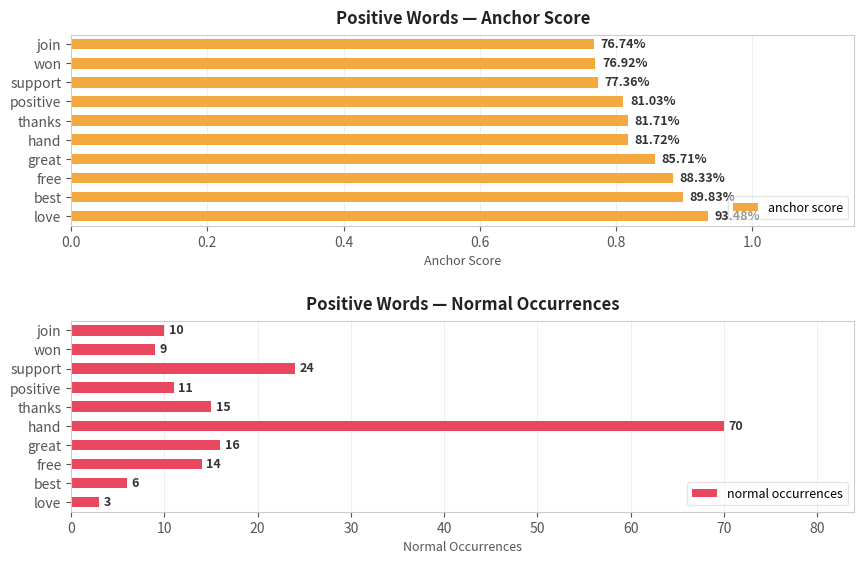

Which series has the largest range (max minus min)?

normal occurrences